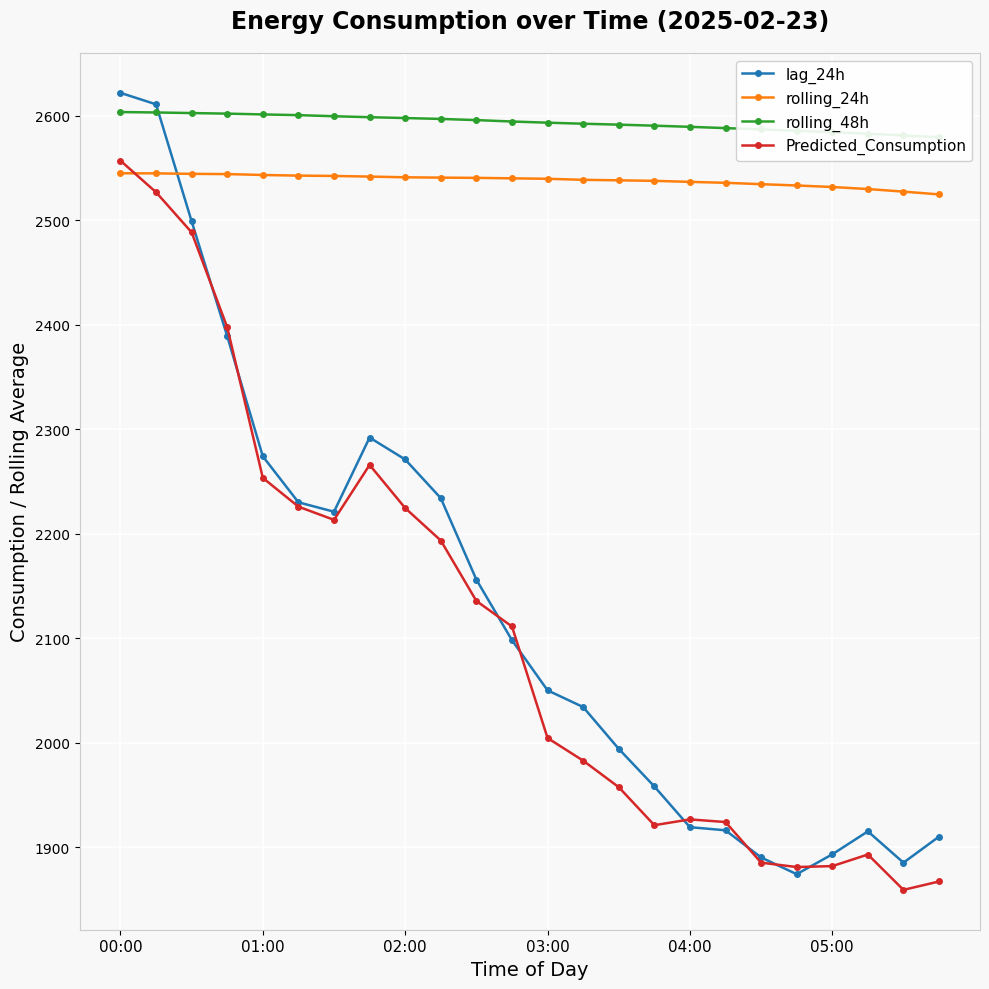

Count the number of categories in the chart.

24